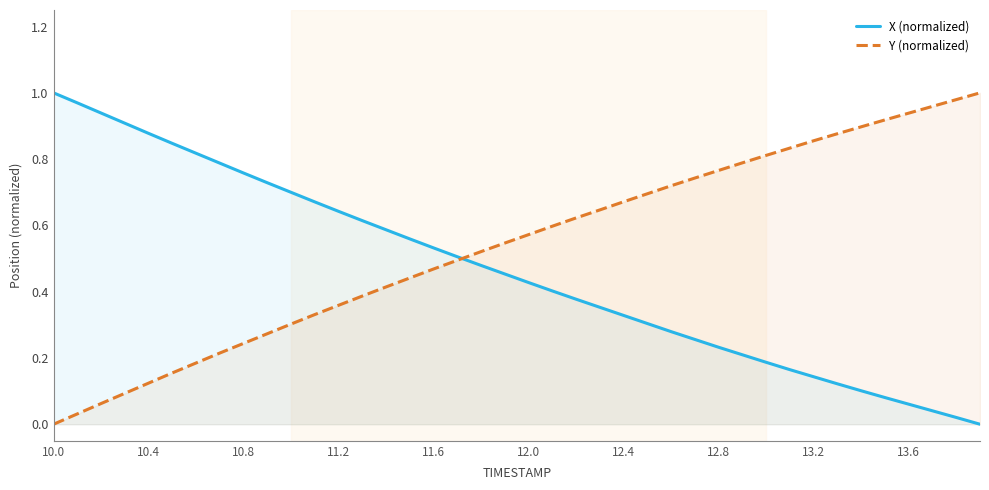

Which series has the largest total across all categories?

Y (normalized)